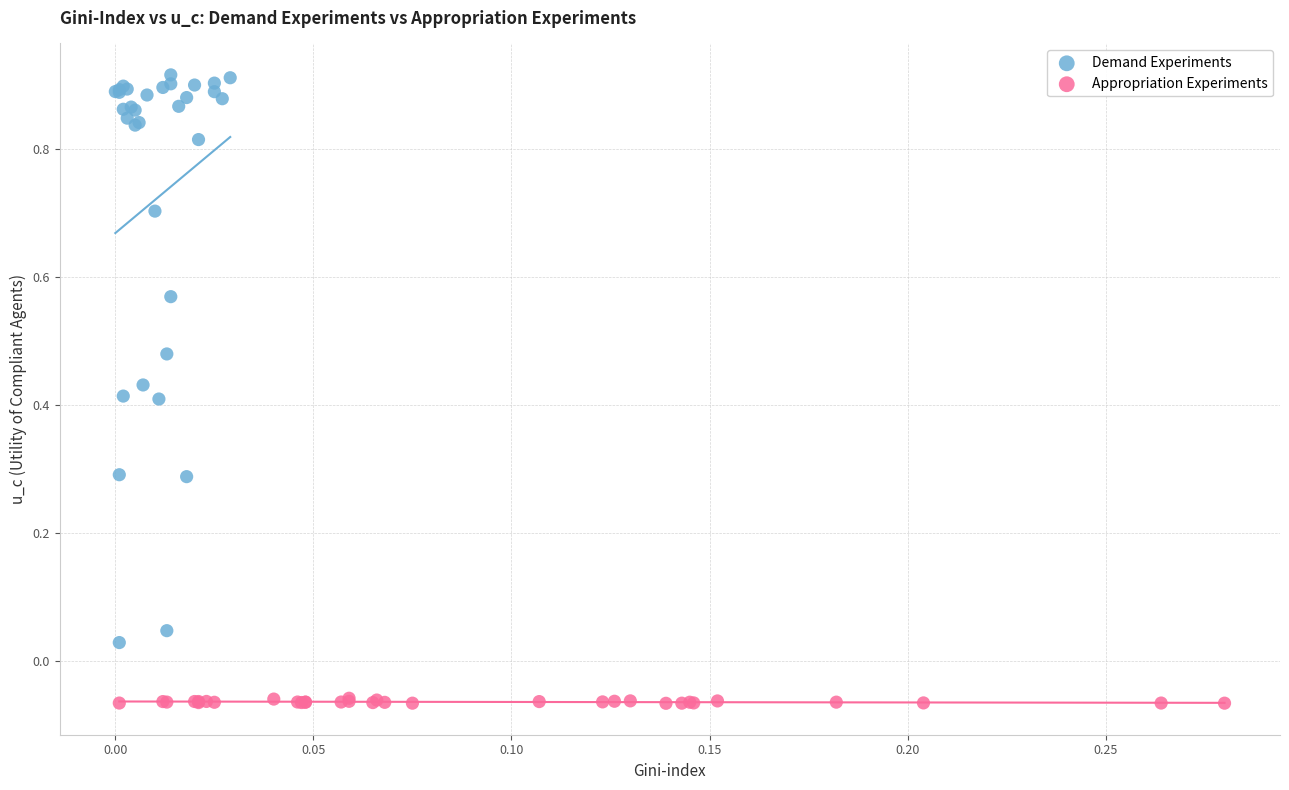

Which series contains the highest Y value?

Demand Experiments